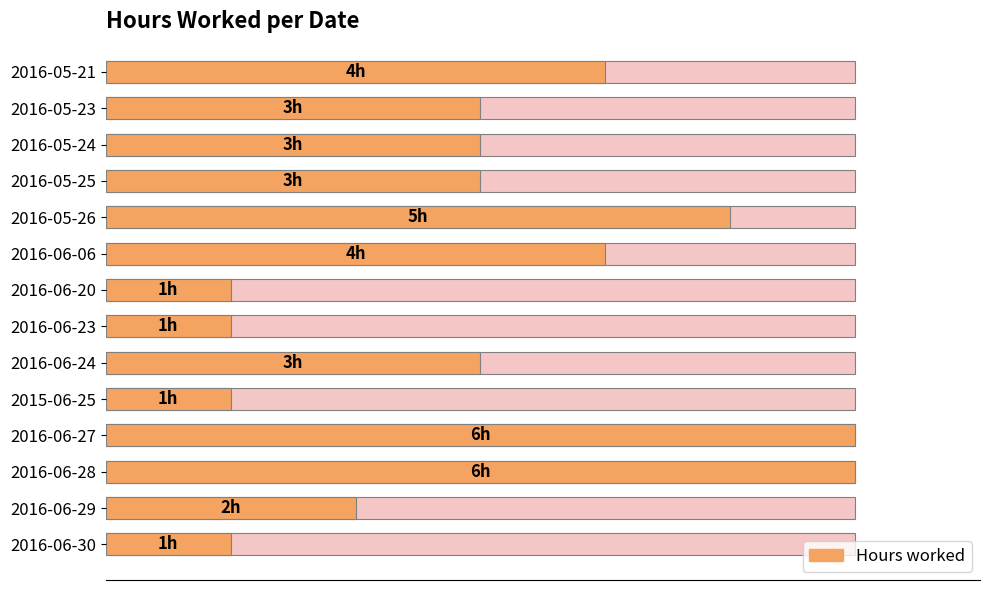

What is the value of the 10th bar from the left?

1